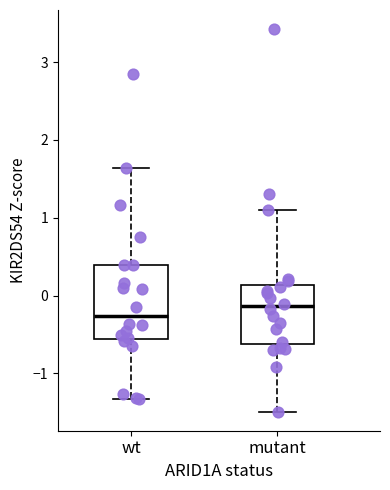

Reading left to right, read every box against the y-axis: the position of its median line, the range the box covers, and the ends of its whiskers. The values are not printed on the chart, so give them approximately, as read against the axis.

wt: median -0.3, box -0.6 to 0.4, whiskers -1.3 to 1.6
mutant: median -0.1, box -0.6 to 0.1, whiskers -1.5 to 1.1